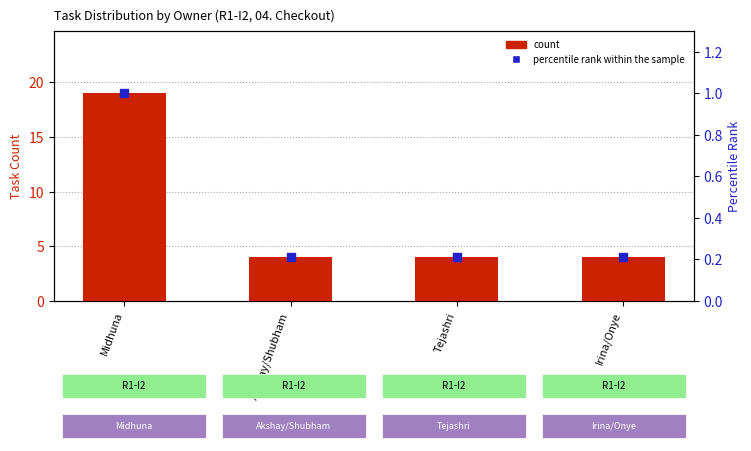

What is the total value across all series at Irina/Onye?

4.2